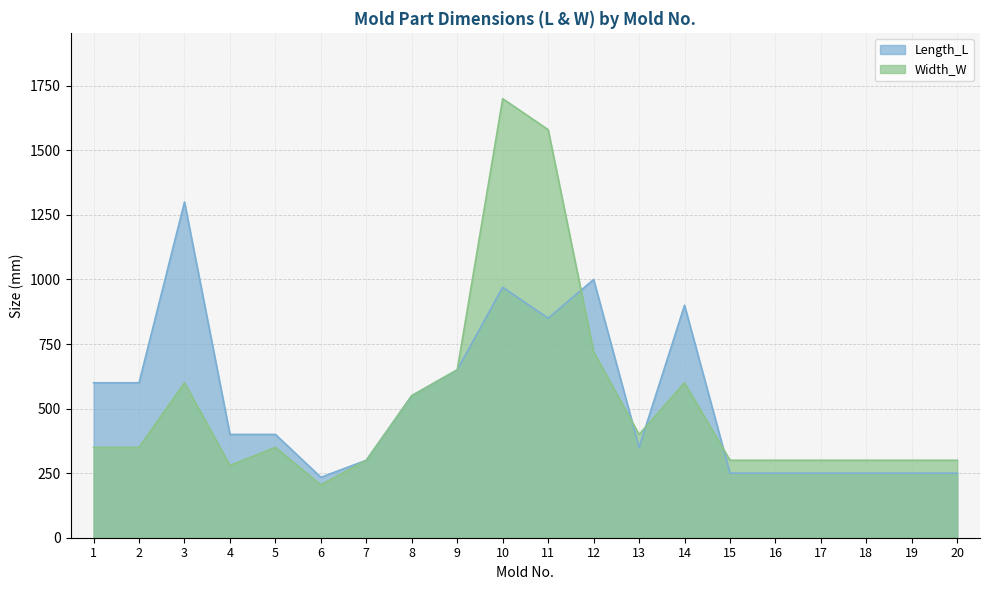

What is the value of the Length_L point at the 17th from the left?

250